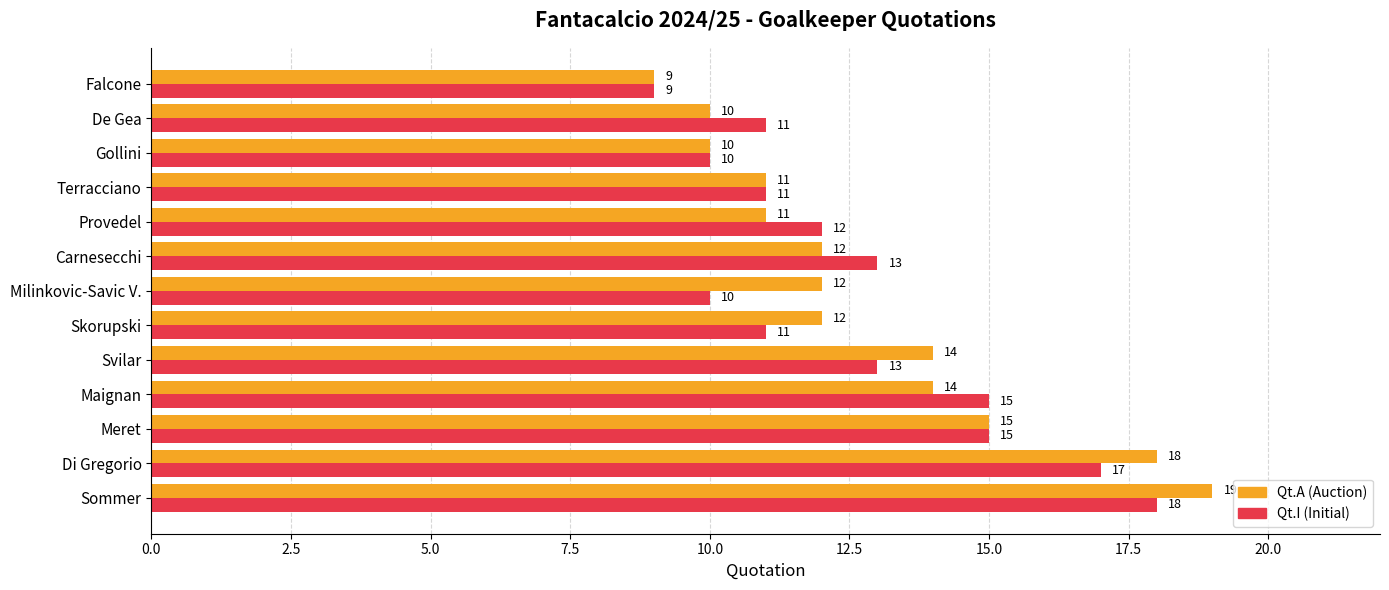

At which category is the sum across all series the highest?

Sommer